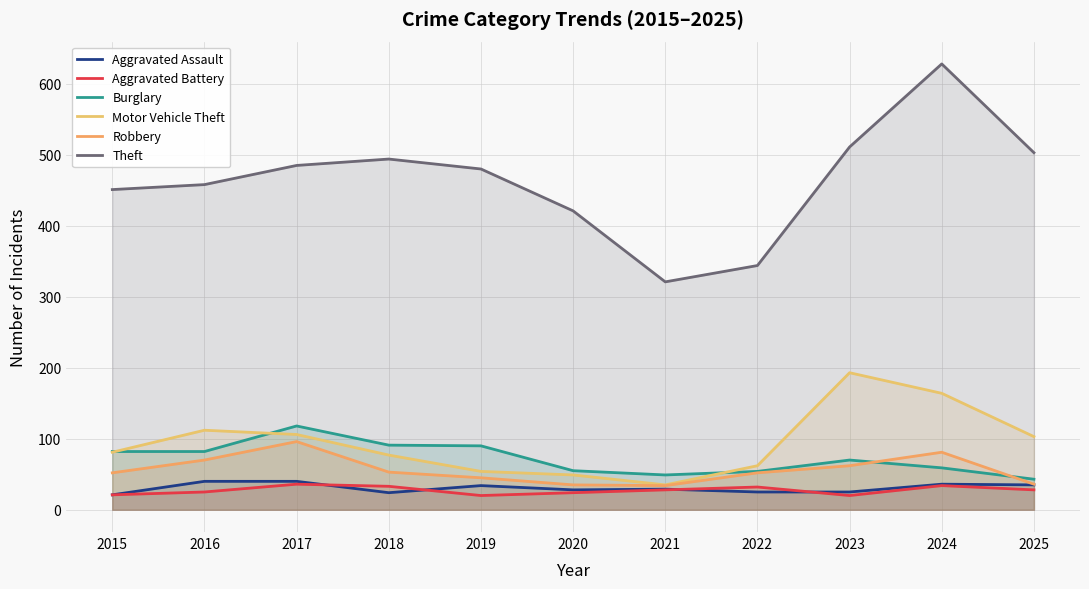

What is the difference between the Theft values at 2024 and 2021?

307